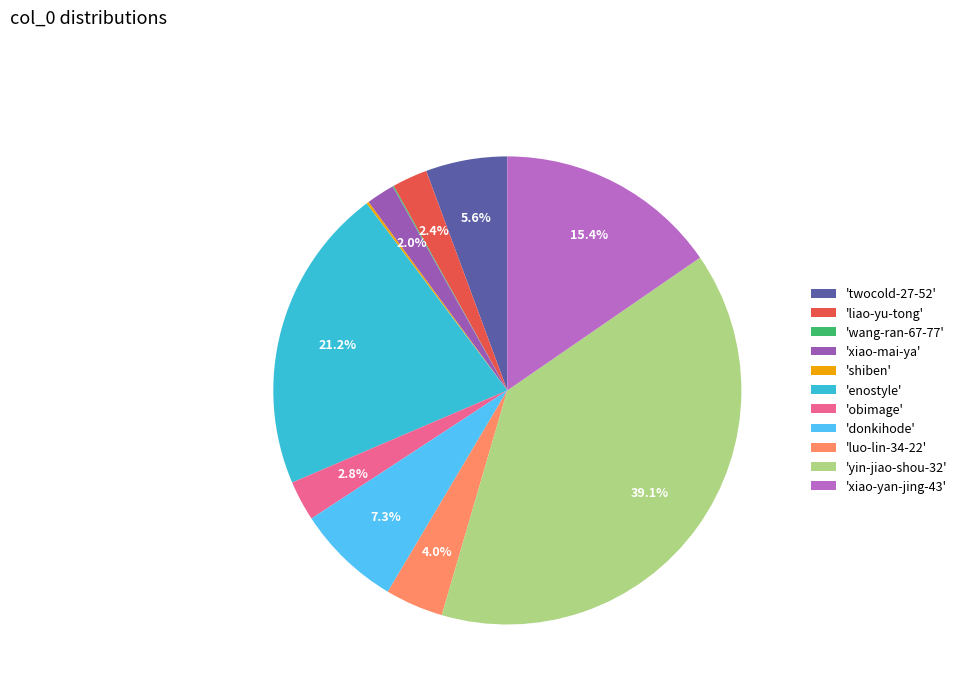

Which category has the biggest portion of the pie?

'yin-jiao-shou-32'